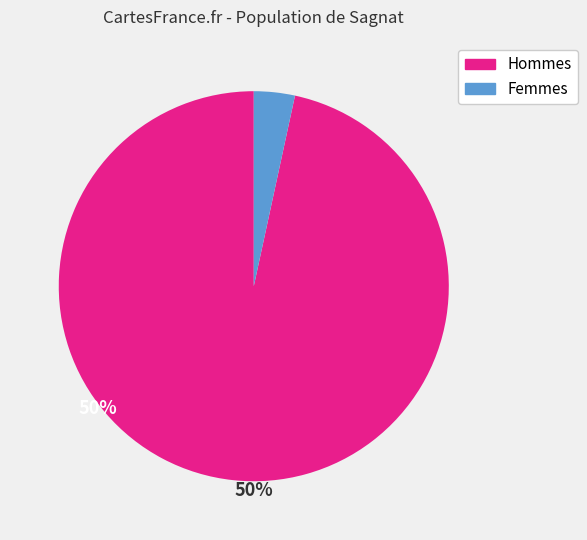

Do Femmes and Hommes together represent more than half of the pie?

Yes